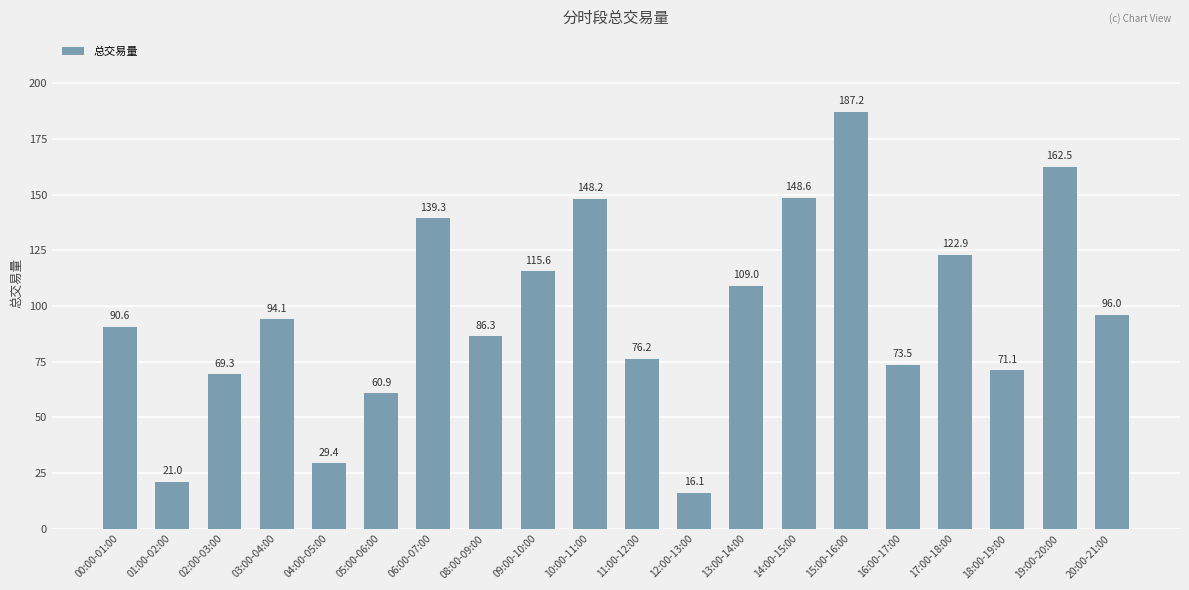

Between 17:00-18:00 and 00:00-01:00, which is larger?

17:00-18:00